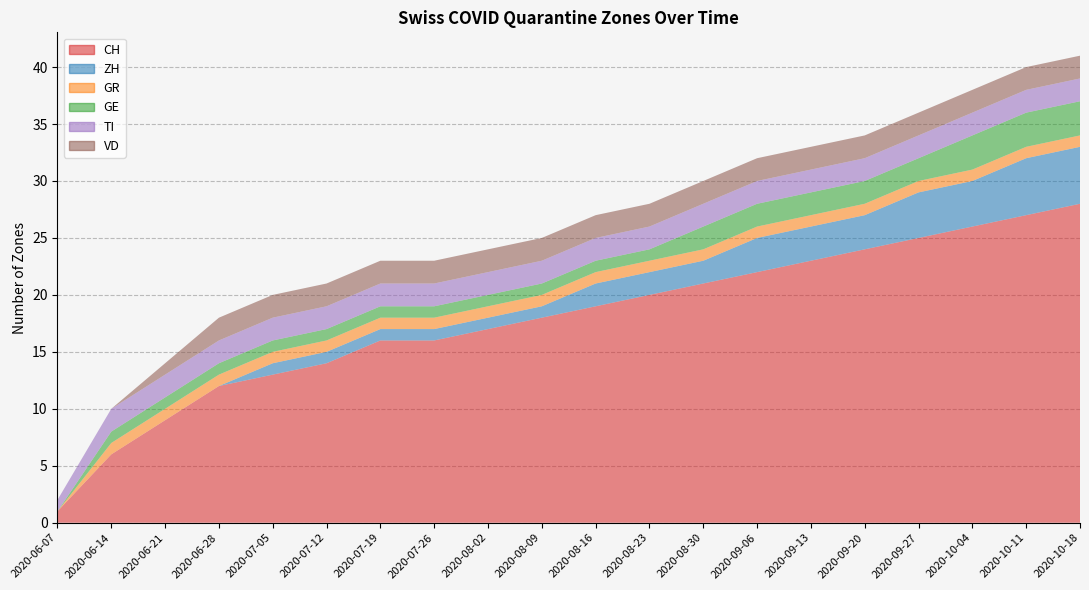

Reading left to right, what are all the values shown in this chart?

CH: 2020-06-07=1	2020-06-14=6	2020-06-21=9	2020-06-28=12	2020-07-05=13	2020-07-12=14	2020-07-19=16	2020-07-26=16	2020-08-02=17	2020-08-09=18	2020-08-16=19	2020-08-23=20	2020-08-30=21	2020-09-06=22	2020-09-13=23	2020-09-20=24	2020-09-27=25	2020-10-04=26	2020-10-11=27	2020-10-18=28
ZH: 2020-06-07=0	2020-06-14=0	2020-06-21=0	2020-06-28=0	2020-07-05=1	2020-07-12=1	2020-07-19=1	2020-07-26=1	2020-08-02=1	2020-08-09=1	2020-08-16=2	2020-08-23=2	2020-08-30=2	2020-09-06=3	2020-09-13=3	2020-09-20=3	2020-09-27=4	2020-10-04=4	2020-10-11=5	2020-10-18=5
GR: 2020-06-07=0	2020-06-14=1	2020-06-21=1	2020-06-28=1	2020-07-05=1	2020-07-12=1	2020-07-19=1	2020-07-26=1	2020-08-02=1	2020-08-09=1	2020-08-16=1	2020-08-23=1	2020-08-30=1	2020-09-06=1	2020-09-13=1	2020-09-20=1	2020-09-27=1	2020-10-04=1	2020-10-11=1	2020-10-18=1
GE: 2020-06-07=0	2020-06-14=1	2020-06-21=1	2020-06-28=1	2020-07-05=1	2020-07-12=1	2020-07-19=1	2020-07-26=1	2020-08-02=1	2020-08-09=1	2020-08-16=1	2020-08-23=1	2020-08-30=2	2020-09-06=2	2020-09-13=2	2020-09-20=2	2020-09-27=2	2020-10-04=3	2020-10-11=3	2020-10-18=3
TI: 2020-06-07=1	2020-06-14=2	2020-06-21=2	2020-06-28=2	2020-07-05=2	2020-07-12=2	2020-07-19=2	2020-07-26=2	2020-08-02=2	2020-08-09=2	2020-08-16=2	2020-08-23=2	2020-08-30=2	2020-09-06=2	2020-09-13=2	2020-09-20=2	2020-09-27=2	2020-10-04=2	2020-10-11=2	2020-10-18=2
VD: 2020-06-07=0	2020-06-14=0	2020-06-21=1	2020-06-28=2	2020-07-05=2	2020-07-12=2	2020-07-19=2	2020-07-26=2	2020-08-02=2	2020-08-09=2	2020-08-16=2	2020-08-23=2	2020-08-30=2	2020-09-06=2	2020-09-13=2	2020-09-20=2	2020-09-27=2	2020-10-04=2	2020-10-11=2	2020-10-18=2